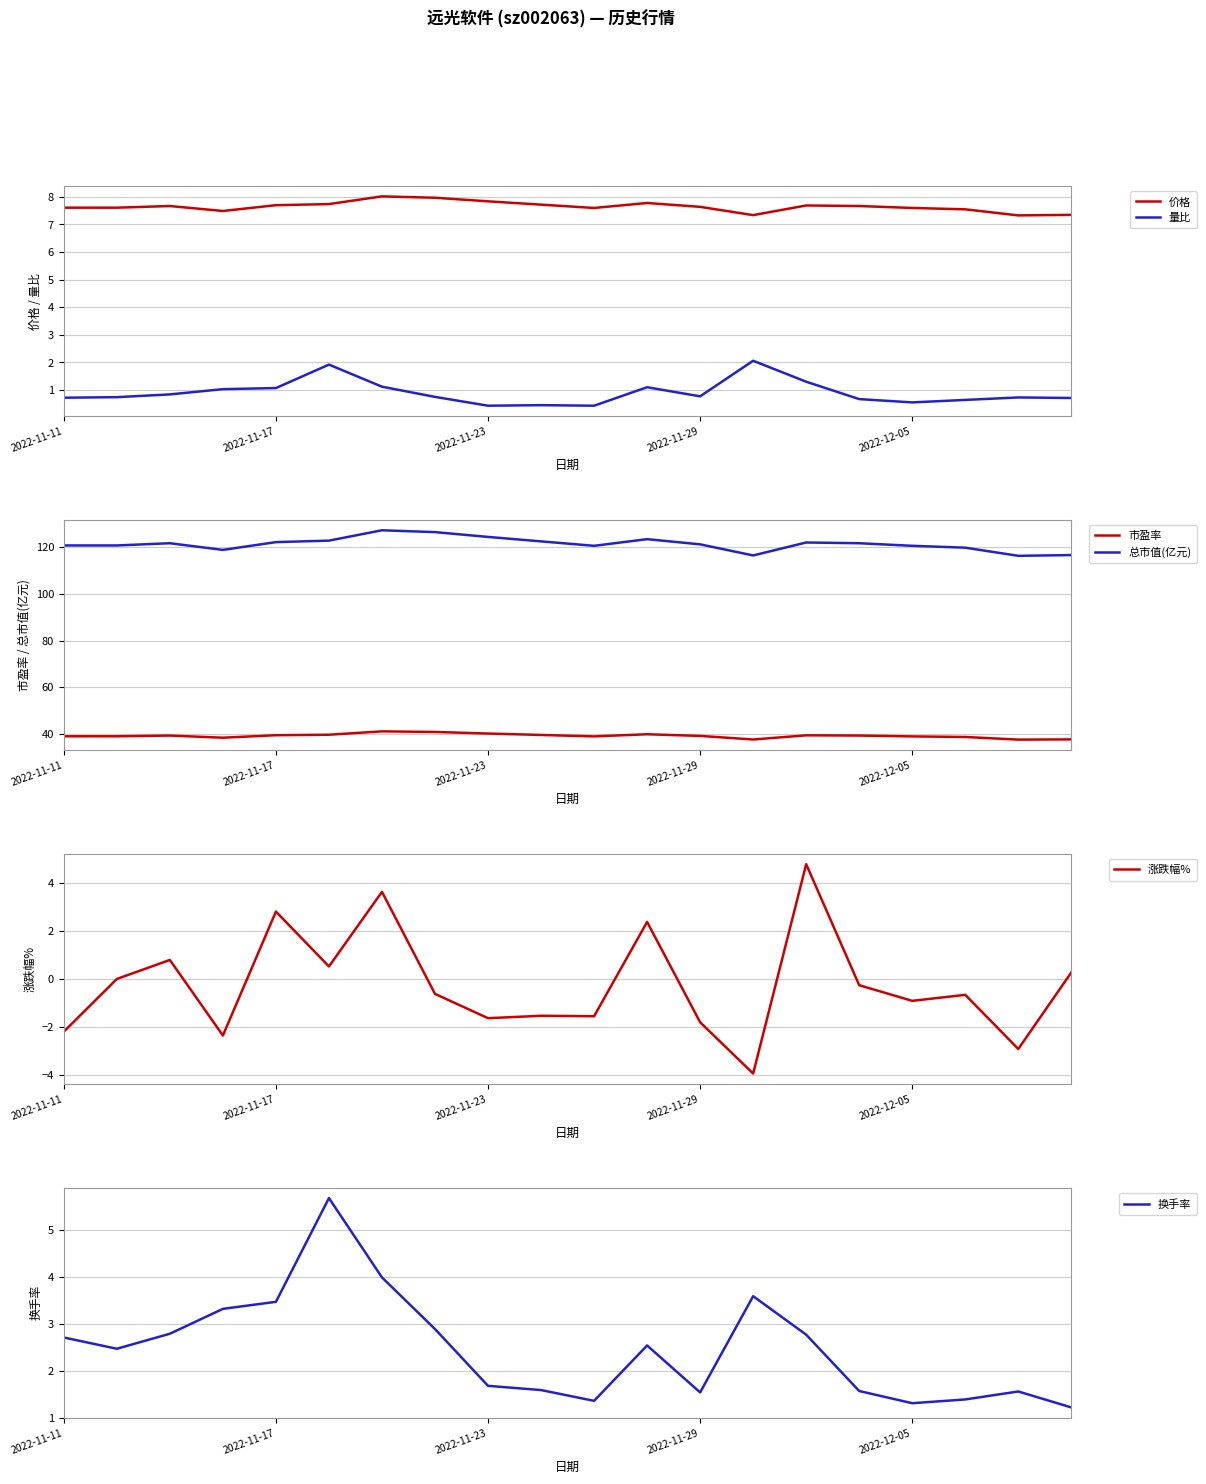

True or false: 价格 and 换手率 cross at least once.

False